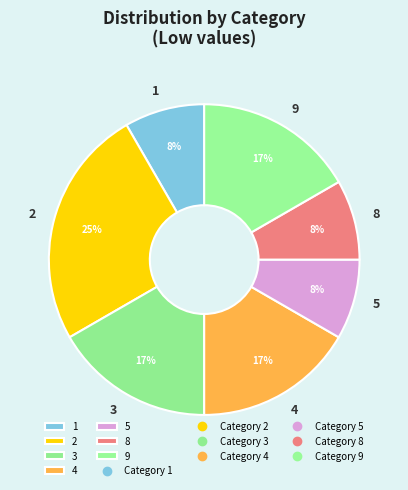

How many segments does this pie chart have?

7